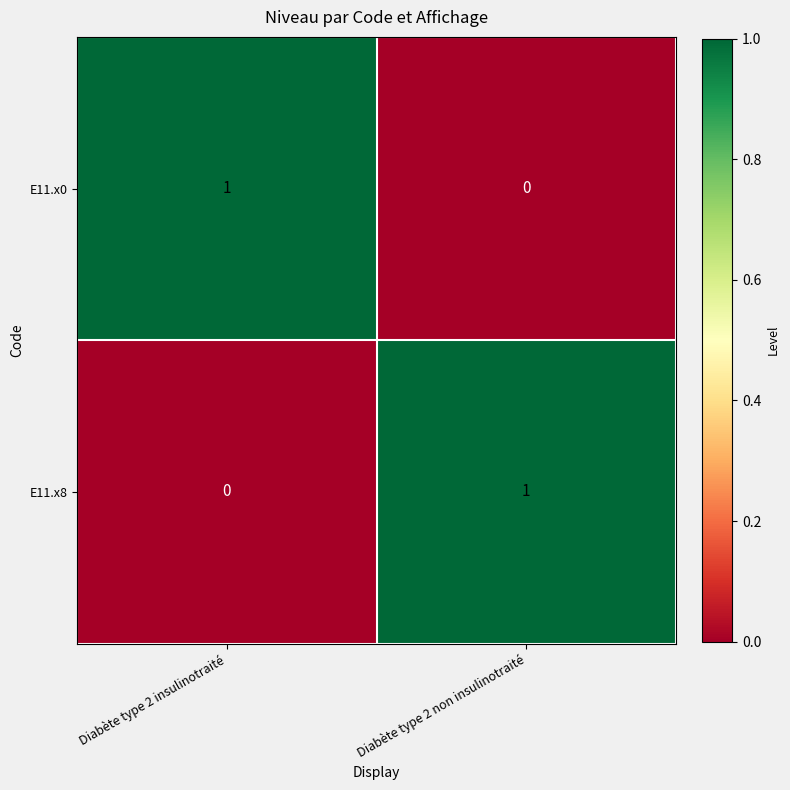

How many categories are shown in the chart?

2